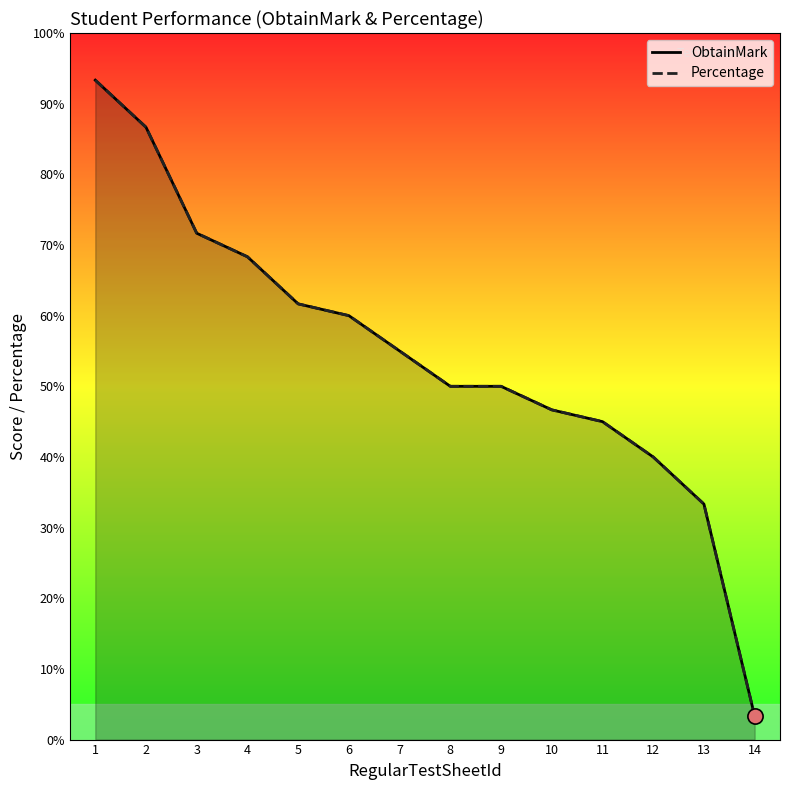

What is the total value across all series at 3?

143.3